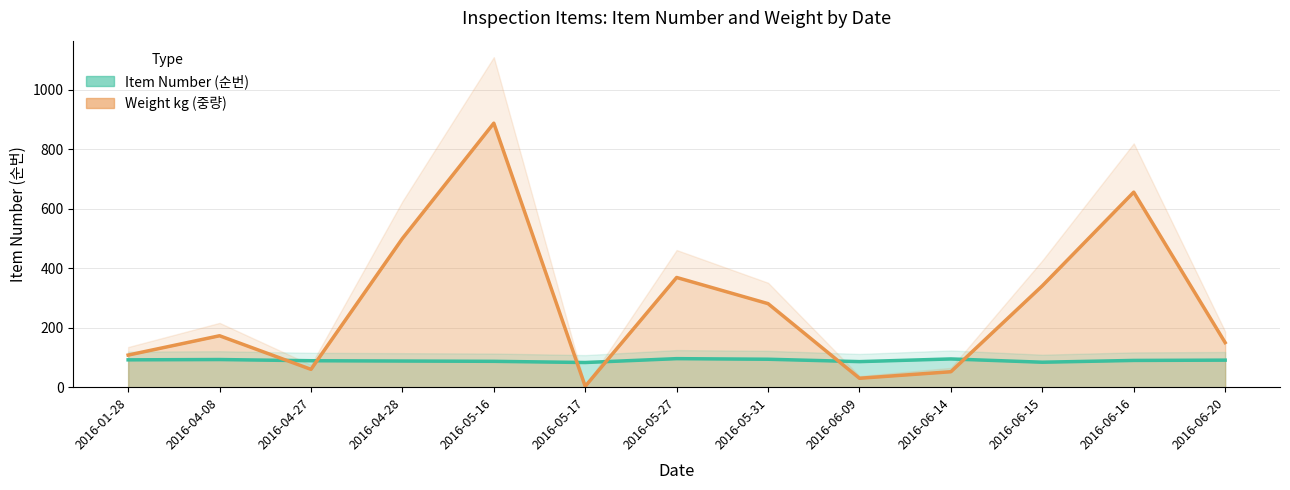

After their last crossing, which series has the higher values: Item Number (순번) or Weight kg (중량)?

Weight kg (중량)